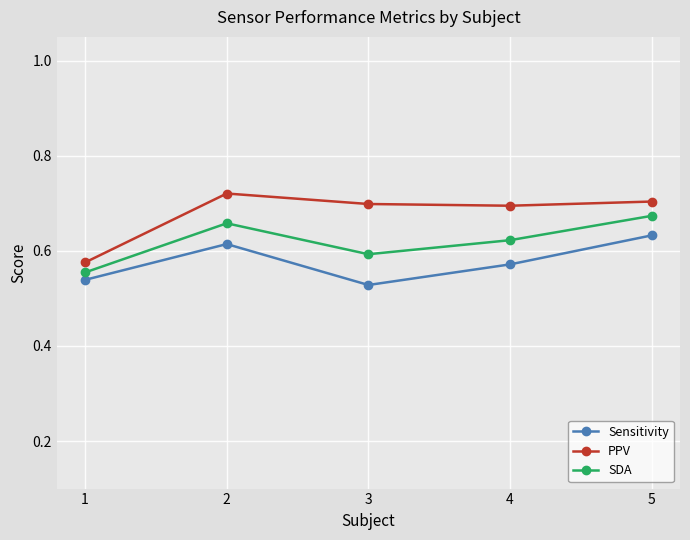

What is the spread (max minus min) of values at 5?

0.1